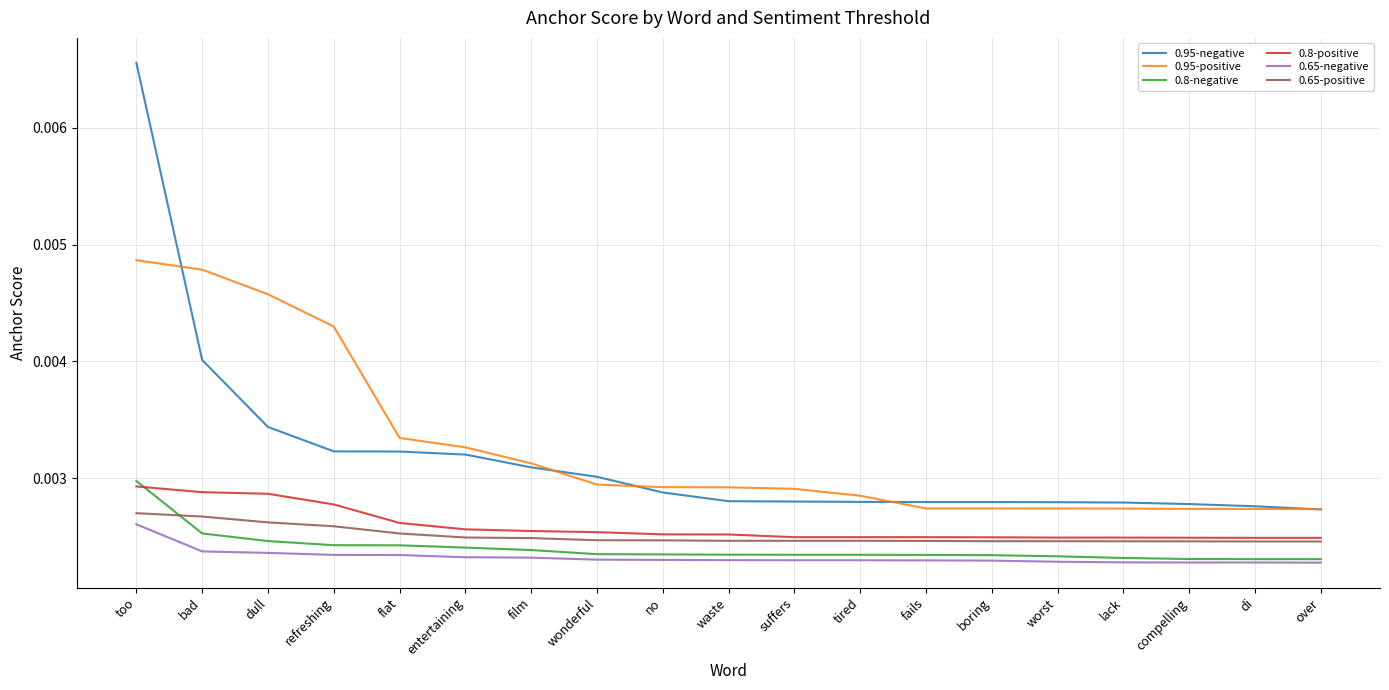

Between no and fails, which series saw the biggest shift?

0.95-positive